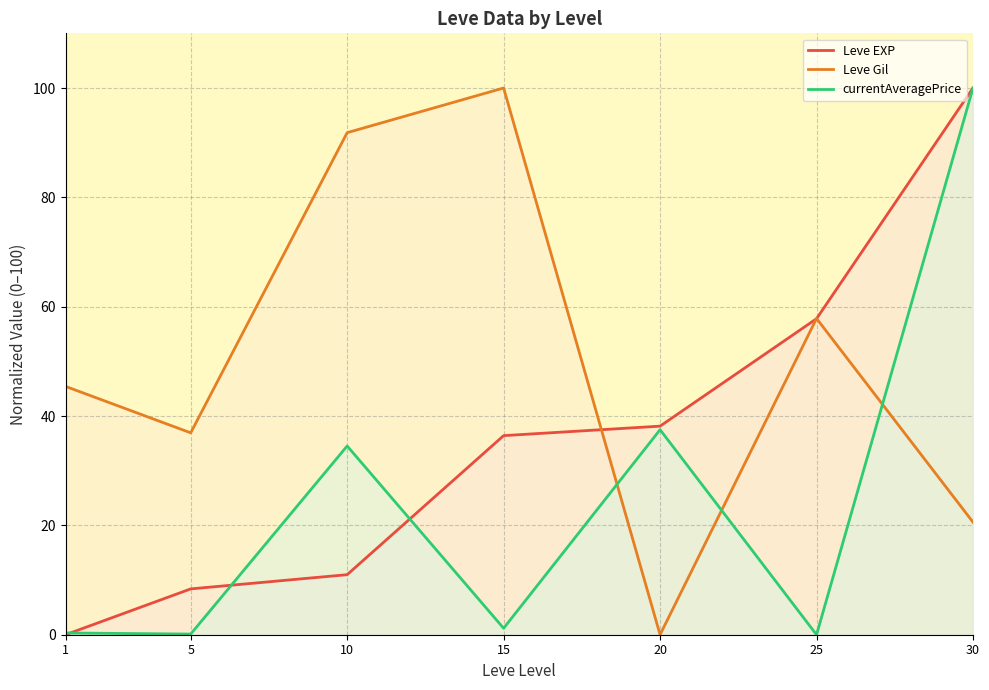

What is the average value of the Leve EXP series?

36.0